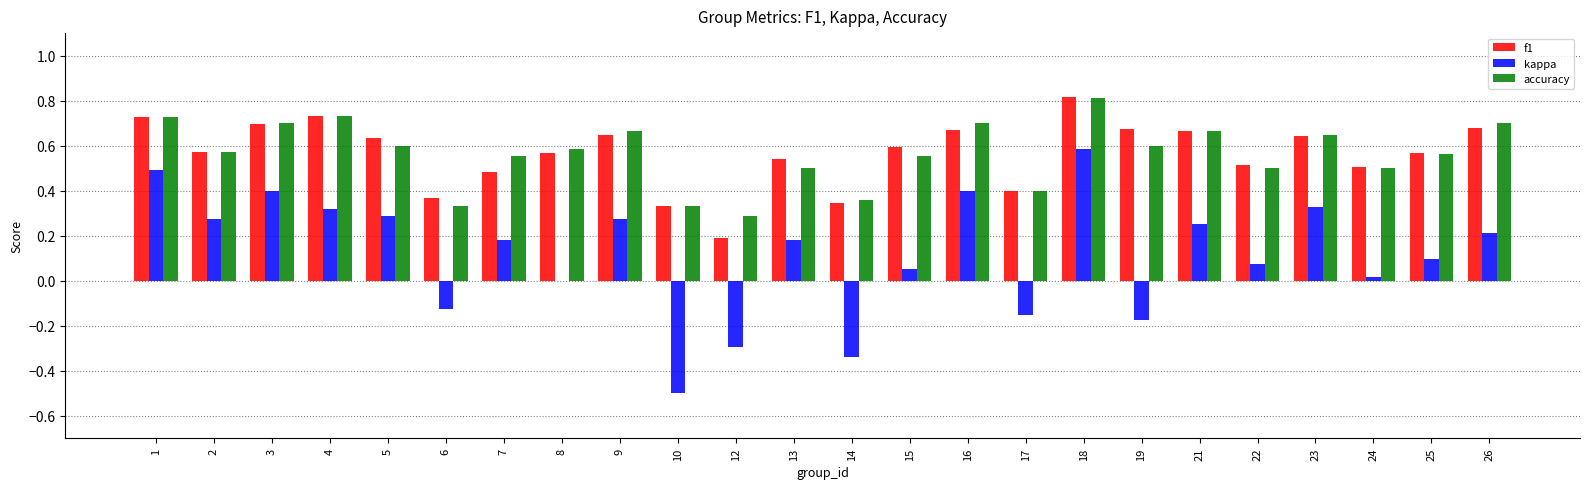

What is the total value across all series at 15?

1.2